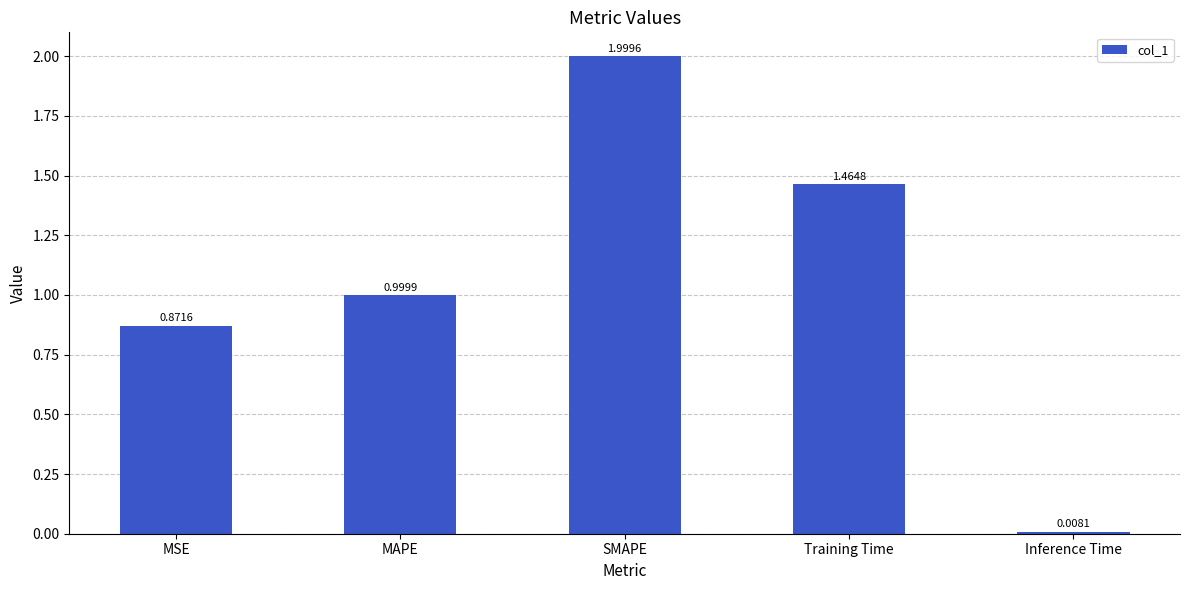

What position from the right is Training Time?

2